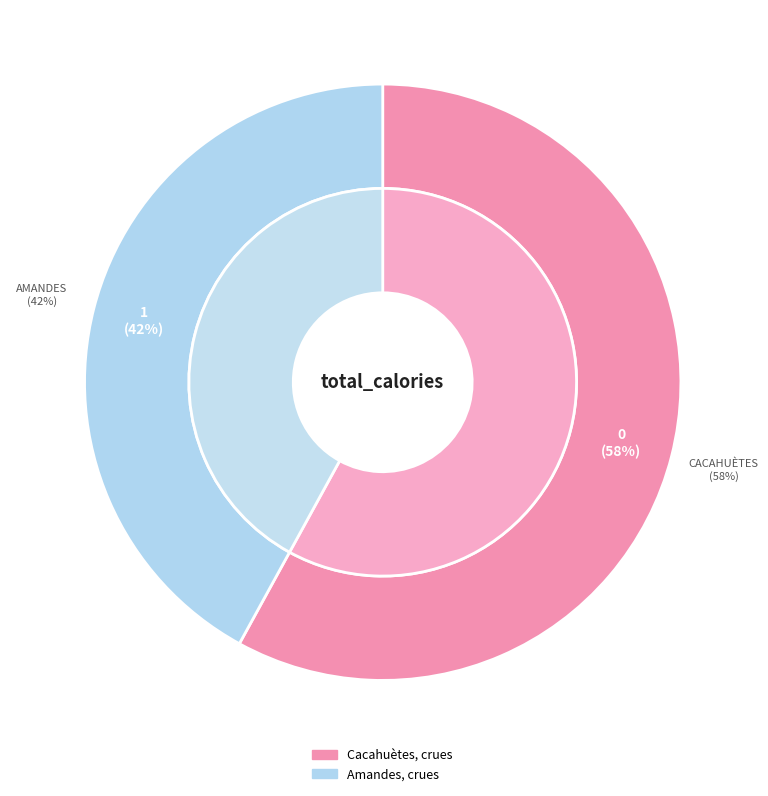

Is there a majority slice in this chart?

Yes